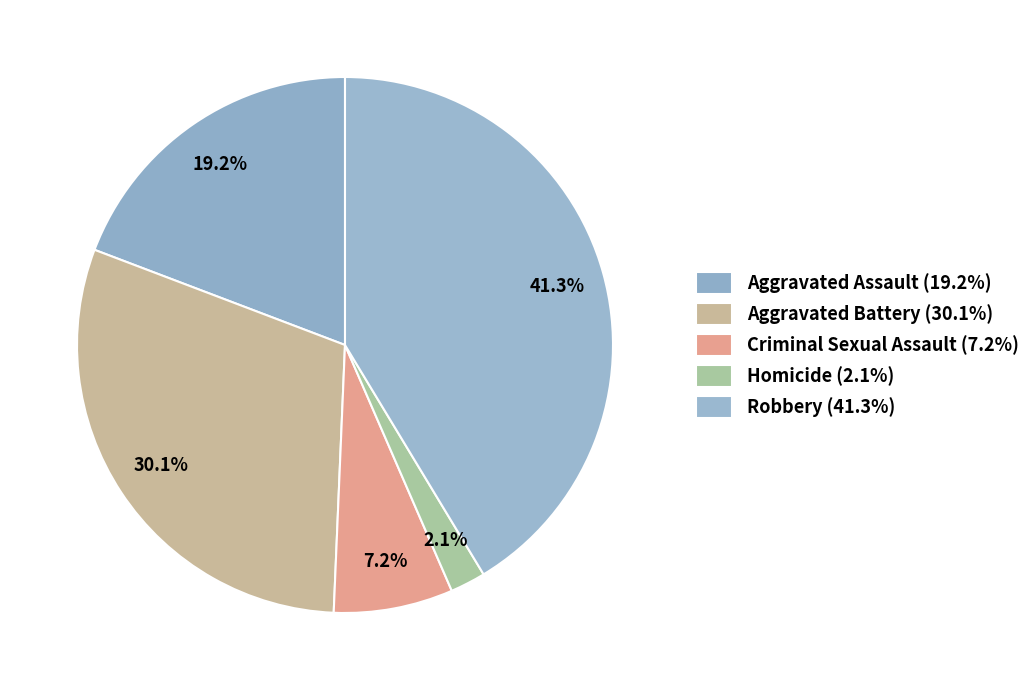

How many segments does this pie chart have?

5